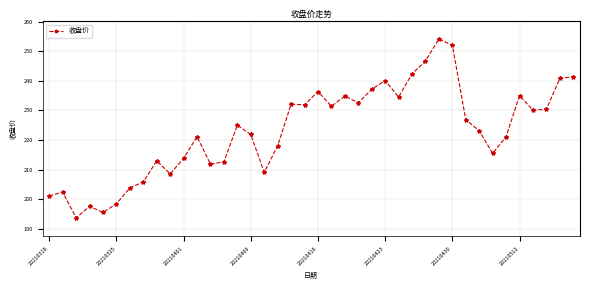

What is the difference between the maximum and minimum values?

60.3